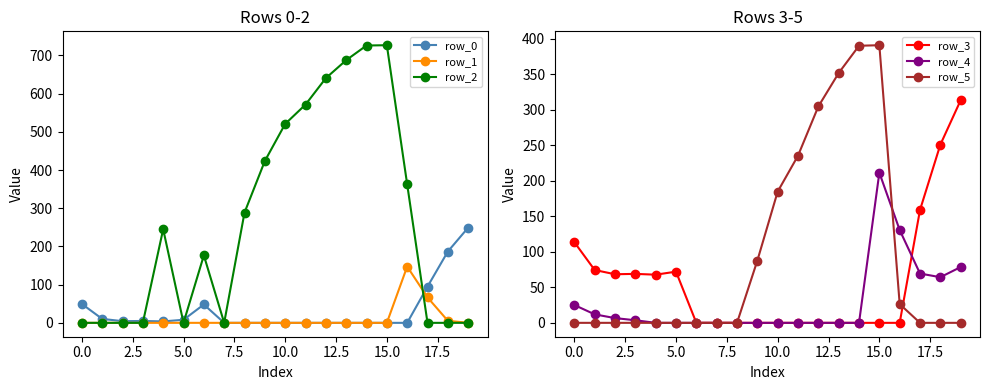

What is the difference between the second highest and minimum values in the row_1 series?

66.6